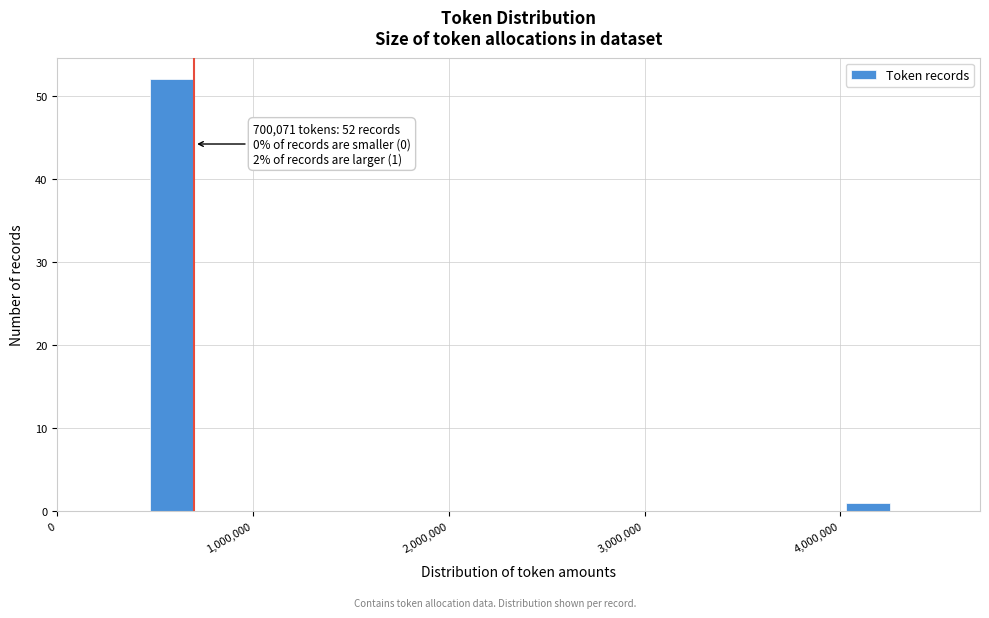

Read against the x-axis, roughly where is the centre of the tallest bar?

600000